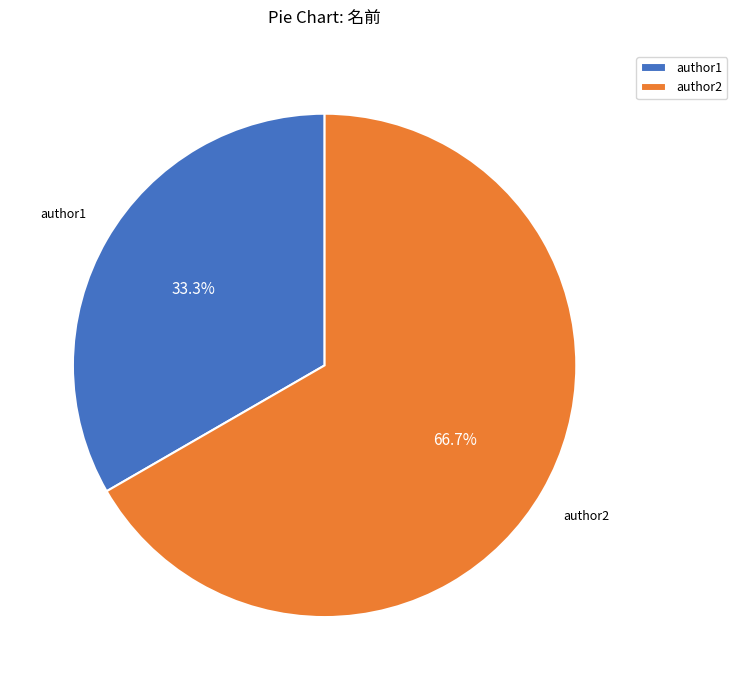

The author2 slice represents 67% of the pie. True or false?

True